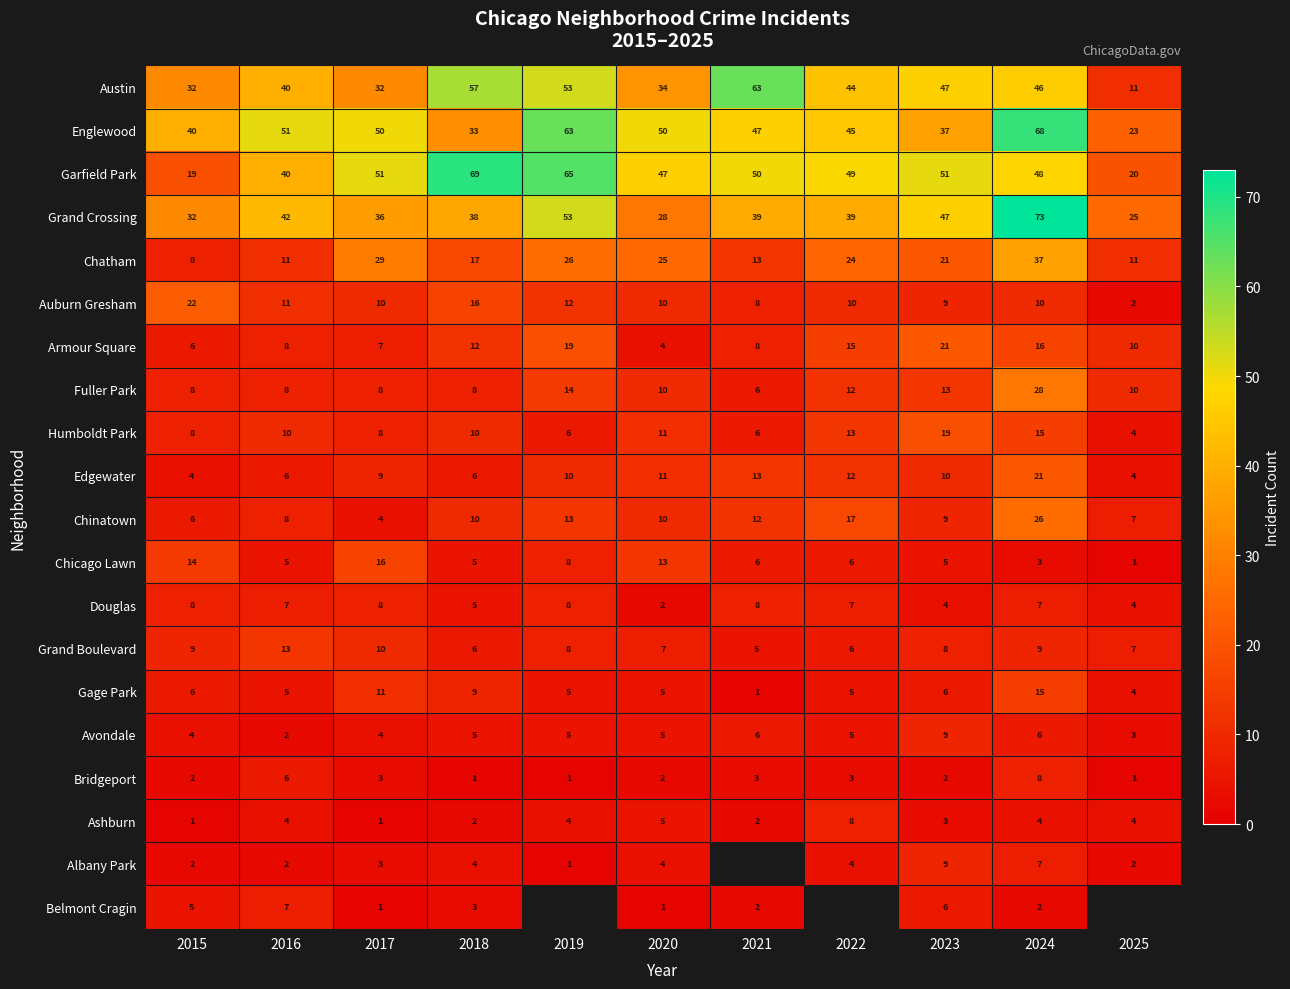

Is the value of Garfield Park at 2018 greater than the value of Ashburn at 2022?

Yes